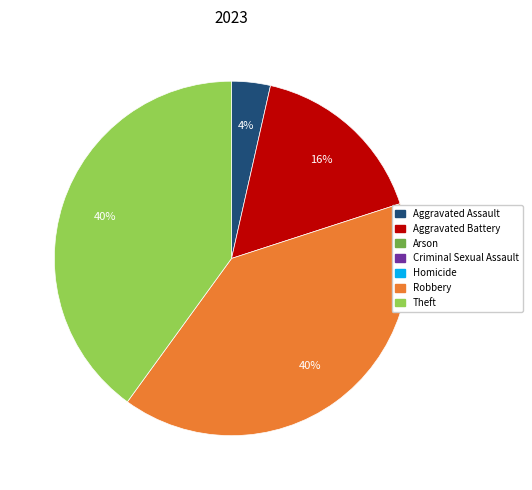

Does any single category account for the majority?

No